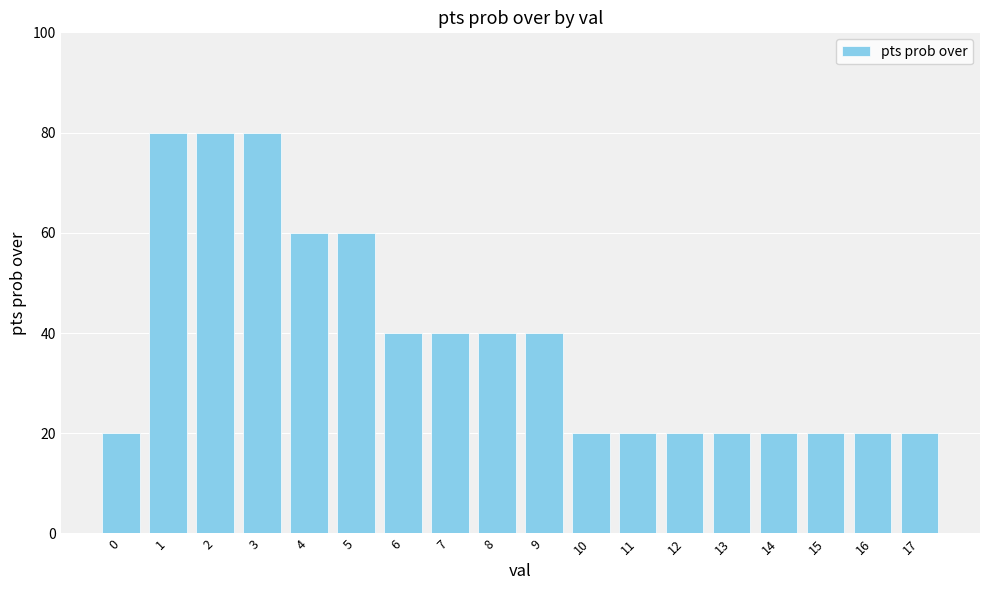

Reading left to right, what are all the values shown in this chart?

0=20	1=80	2=80	3=80	4=60	5=60	6=40	7=40	8=40	9=40	10=20	11=20	12=20	13=20	14=20	15=20	16=20	17=20